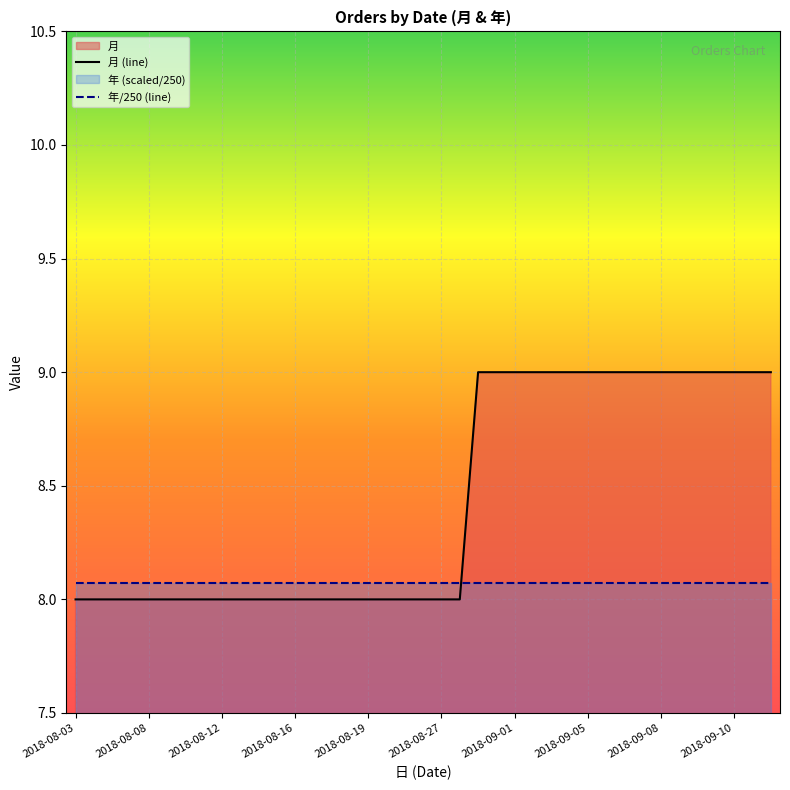

What is the minimum value for 年/250 (line)?

8.1